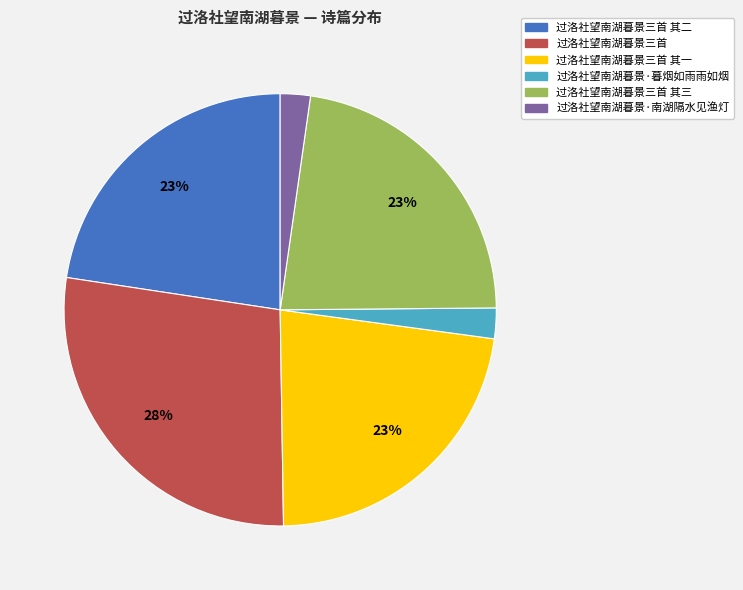

To the nearest percent, what is the combined percentage of 过洛社望南湖暮景·暮烟如雨雨如烟 and 过洛社望南湖暮景三首 其三?

25%